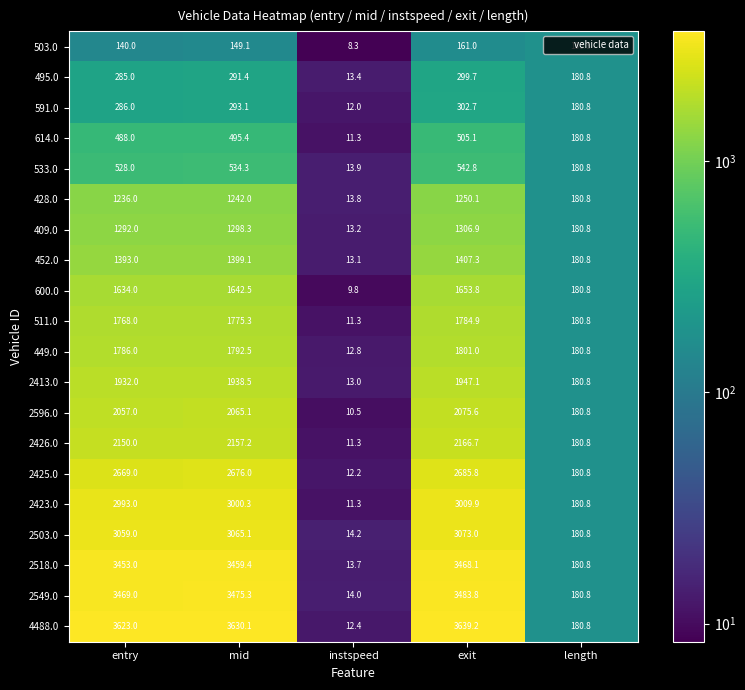

What is the sum of the 614.0 values at exit and instspeed?

516.4